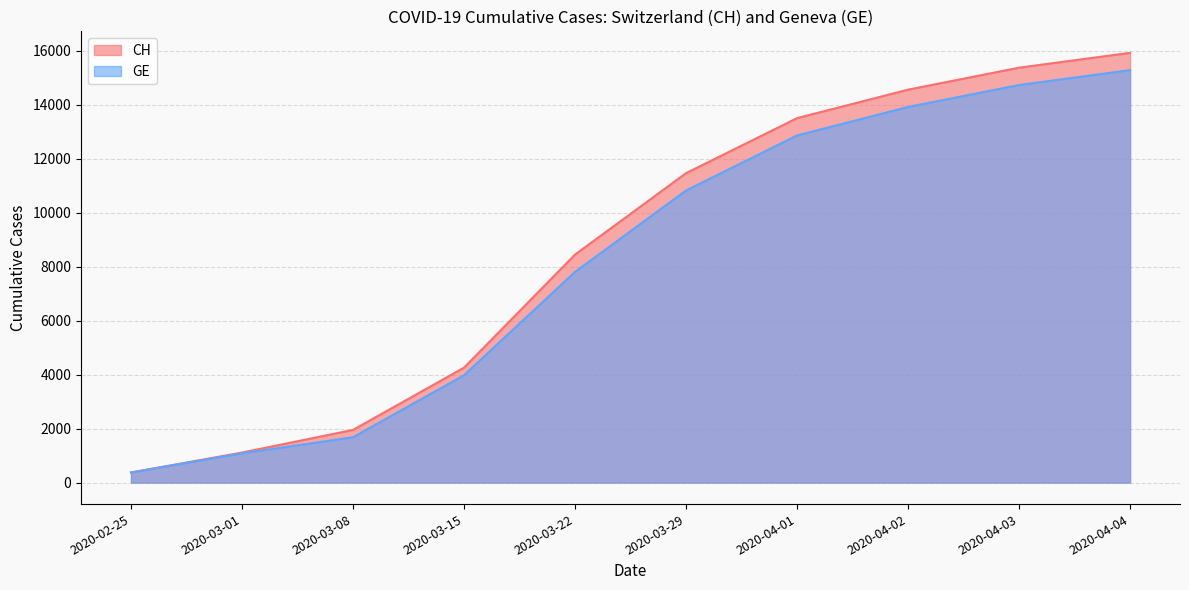

Is the value of GE at 2020-03-29 greater than the value of CH at 2020-04-01?

No